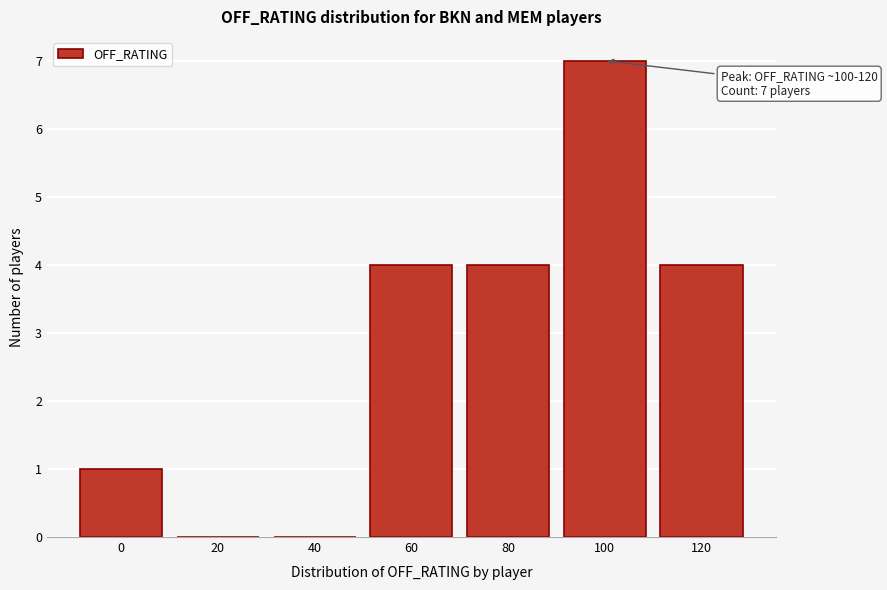

Reading right to left, list all the values displayed in this chart.

120=4	100=7	80=4	60=4	40=0	20=0	0=1